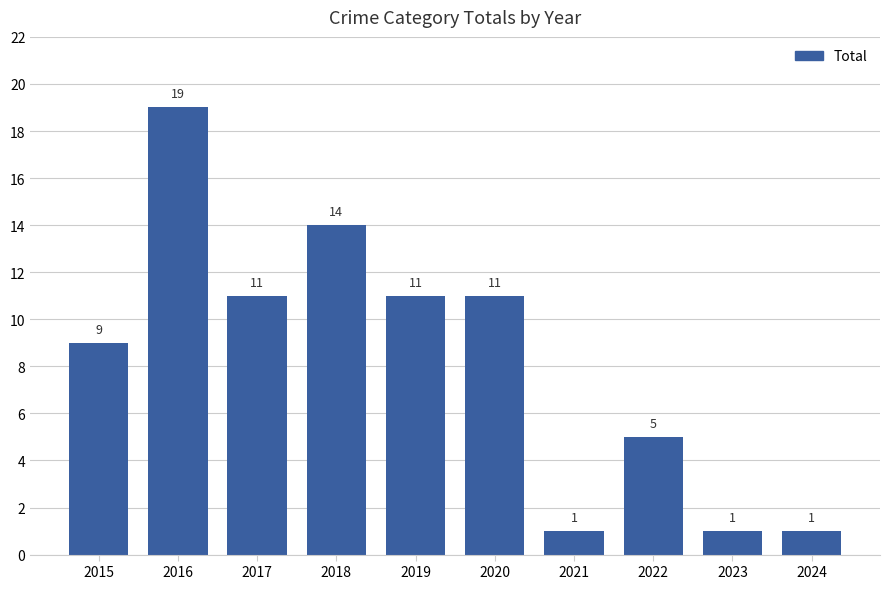

Does the chart contain any negative values?

No